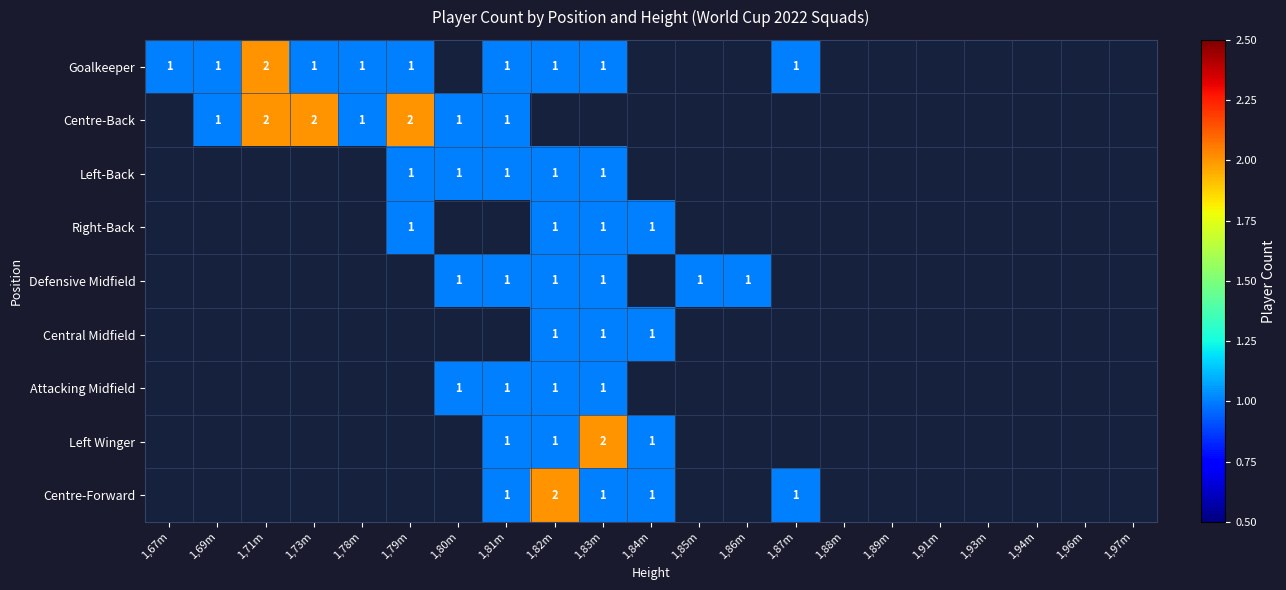

The Right-Back series shows 1 at 1,79m. True or false?

True